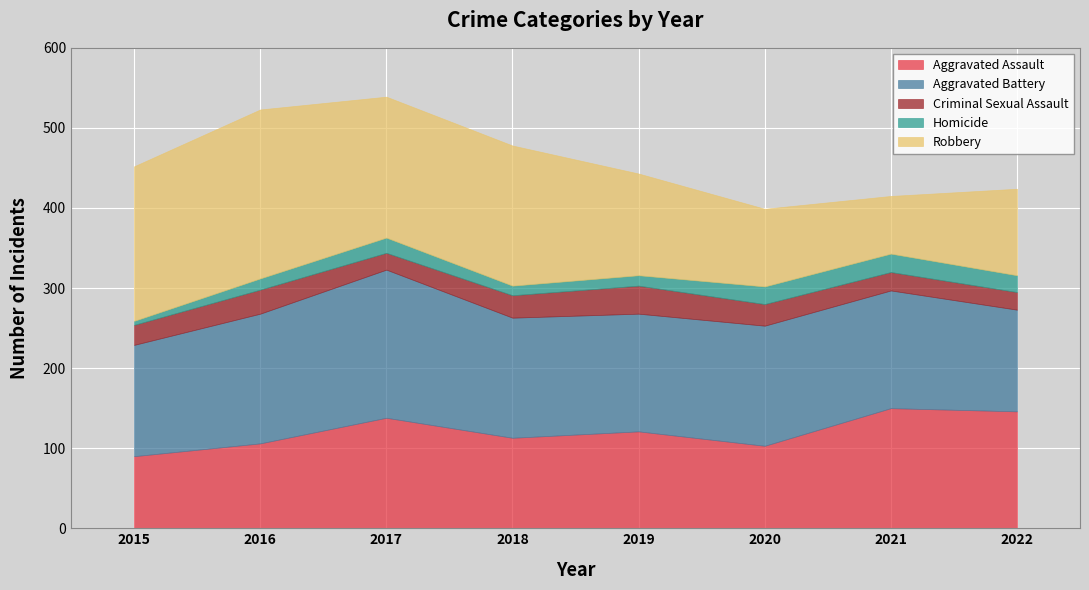

Reading left to right, what are all the values shown in this chart?

Aggravated Assault: 90	106	138	113	121	103	150	146
Aggravated Battery: 139	162	185	150	147	150	147	127
Criminal Sexual Assault: 25	30	21	28	35	27	23	22
Homicide: 5	14	19	12	13	22	23	21
Robbery: 193	211	176	175	127	97	72	108